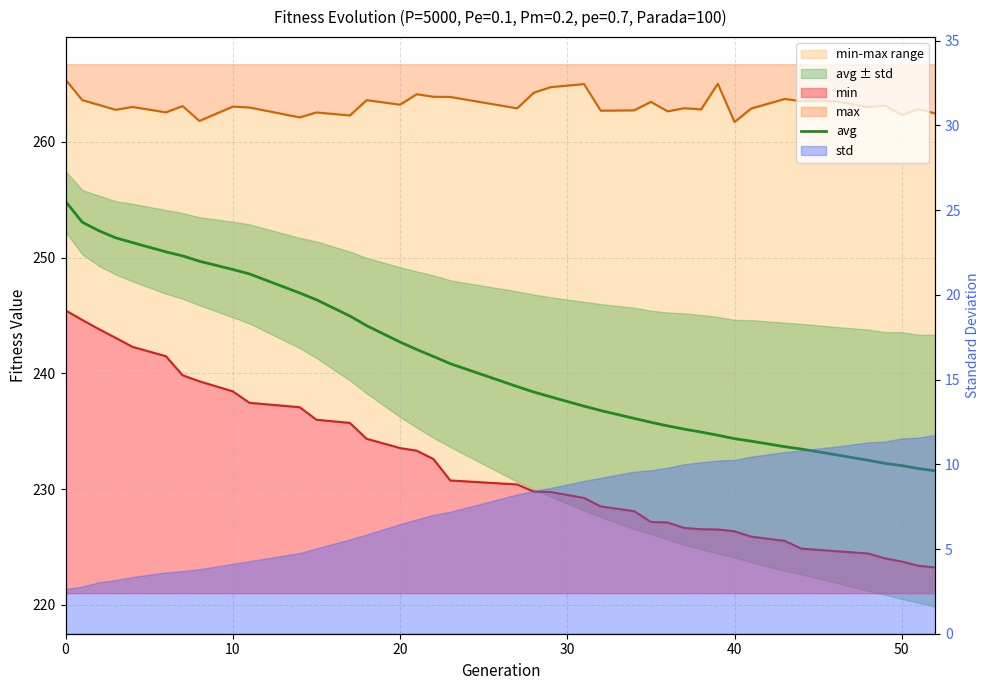

True or false: there are more than 0 points higher than both neighbors.

False